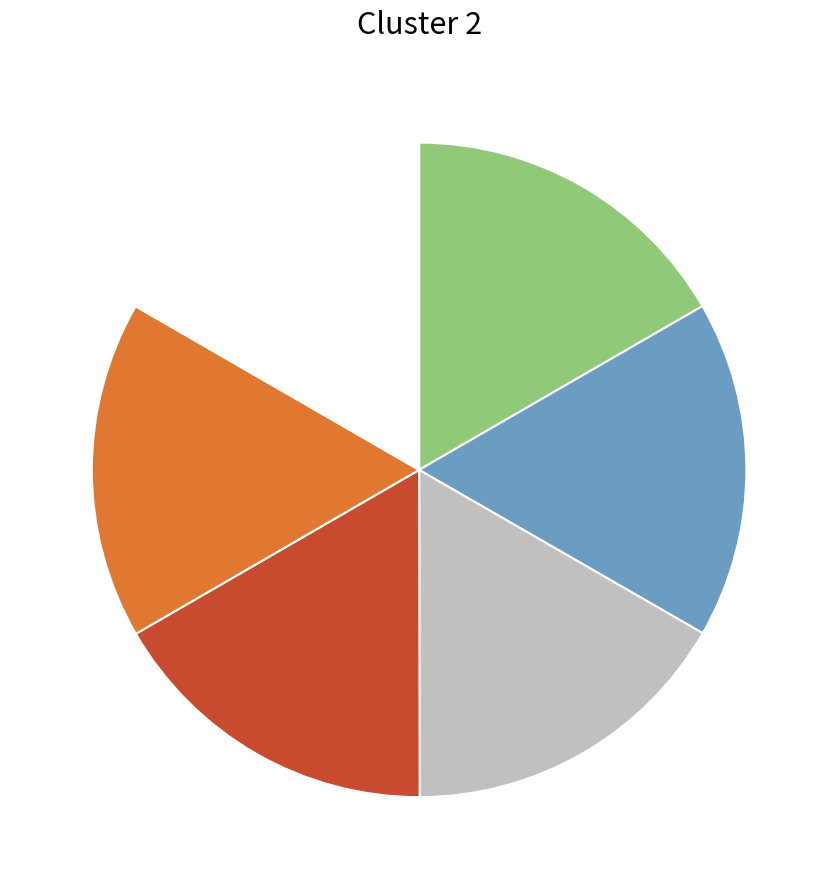

Is there any slice that represents more than half of the pie?

No